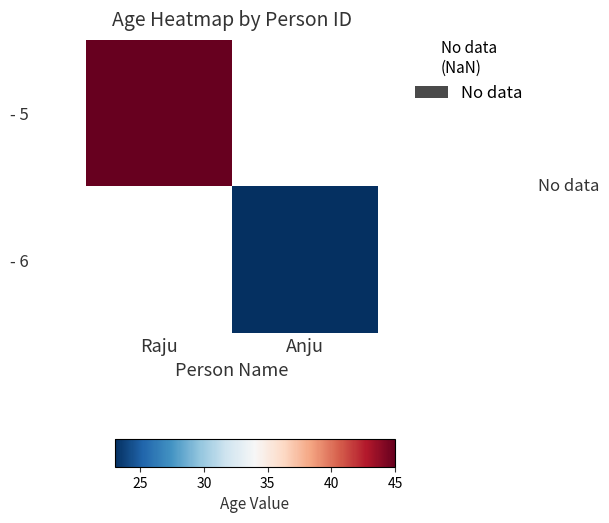

At which category does the chart reach its minimum across all series?

Anju